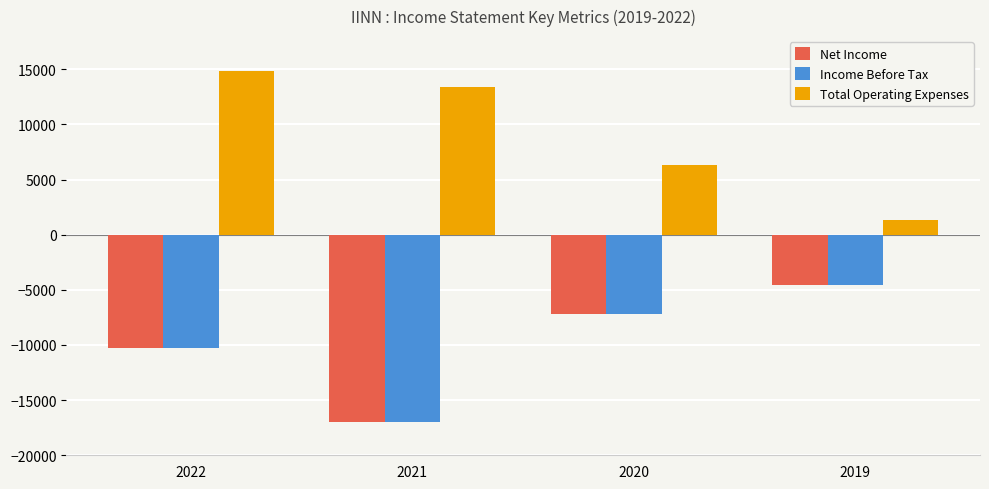

Is the value of Income Before Tax at 2022 greater than the value of Total Operating Expenses at 2022?

No